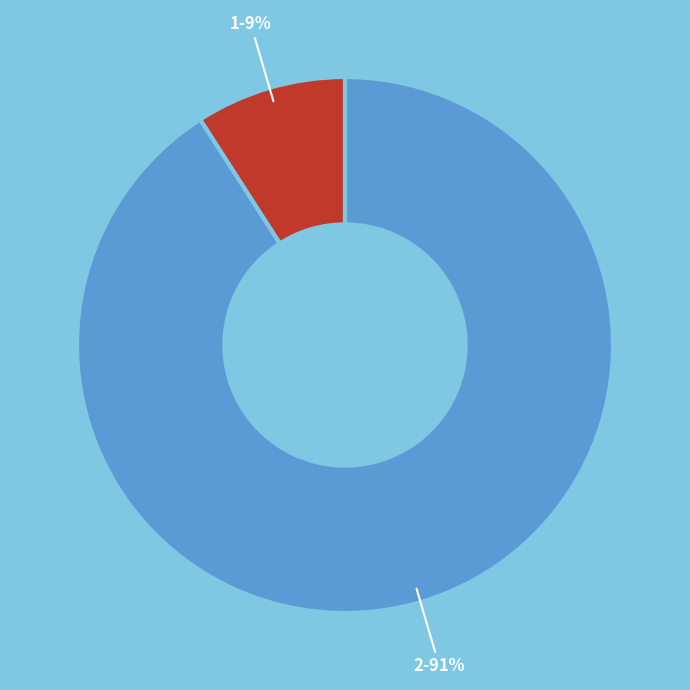

Does 2 account for over 50% of the chart?

Yes